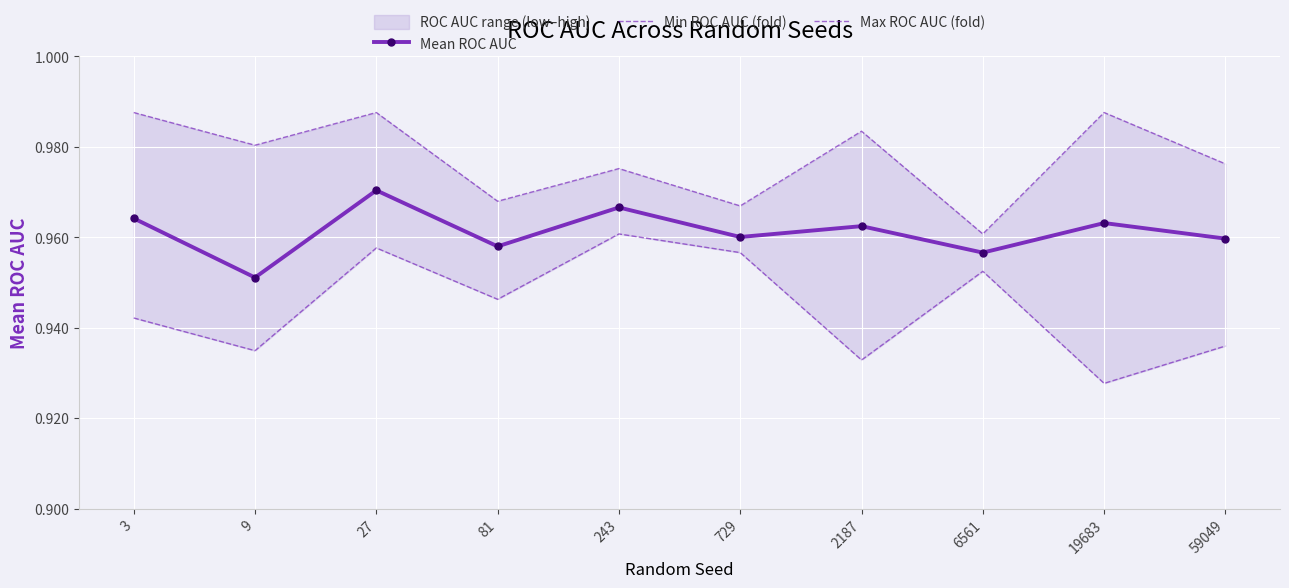

Reading right to left, extract all data points from this chart.

Mean ROC AUC: 59049=1.0	19683=1.0	6561=1.0	2187=1.0	729=1.0	243=1.0	81=1.0	27=1.0	9=1.0	3=1.0
Min ROC AUC (fold): 59049=0.9	19683=0.9	6561=1.0	2187=0.9	729=1.0	243=1.0	81=0.9	27=1.0	9=0.9	3=0.9
Max ROC AUC (fold): 59049=1.0	19683=1.0	6561=1.0	2187=1.0	729=1.0	243=1.0	81=1.0	27=1.0	9=1.0	3=1.0